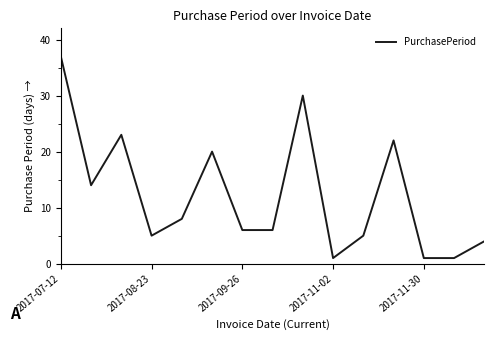

What is the difference between the maximum and minimum values?

36